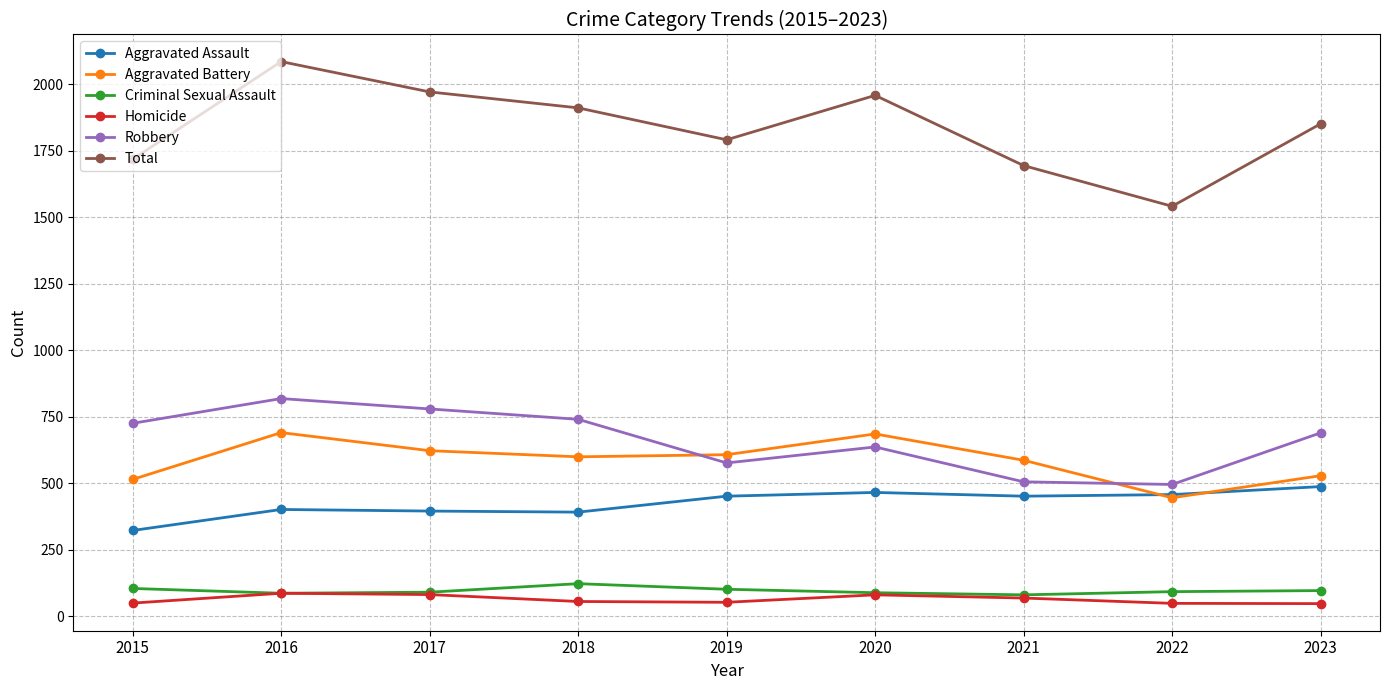

True or false: Homicide has a value of 69 at 2021.

True